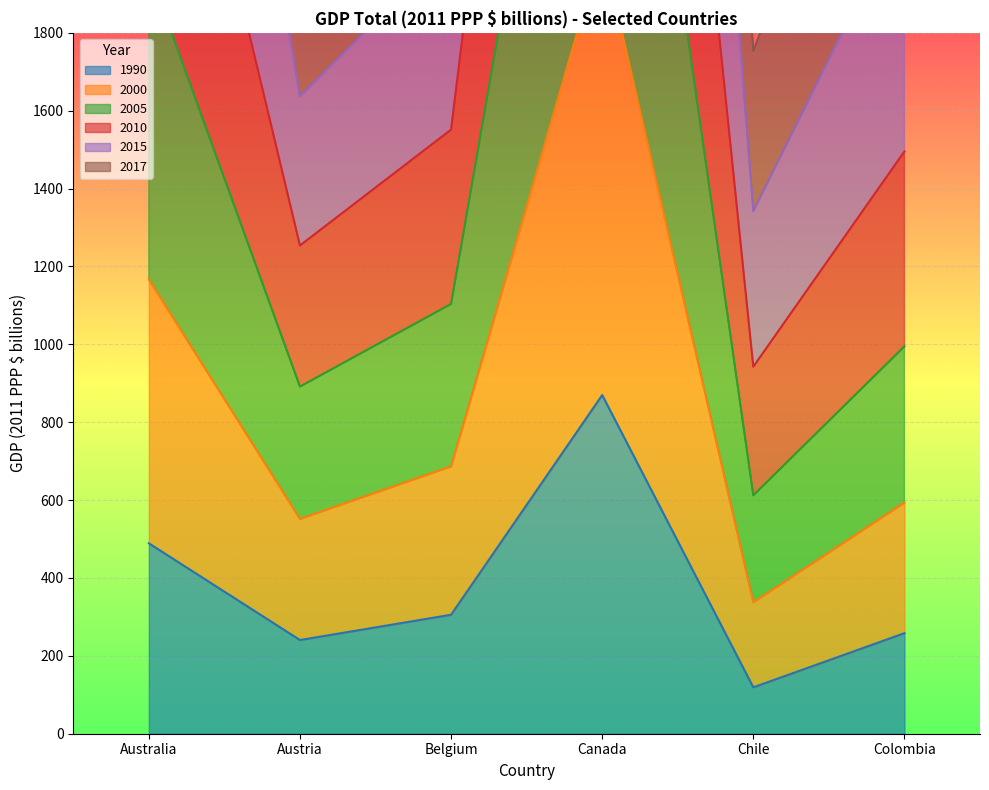

What is the value of the 1990 point at the 6th from the left?

258.2